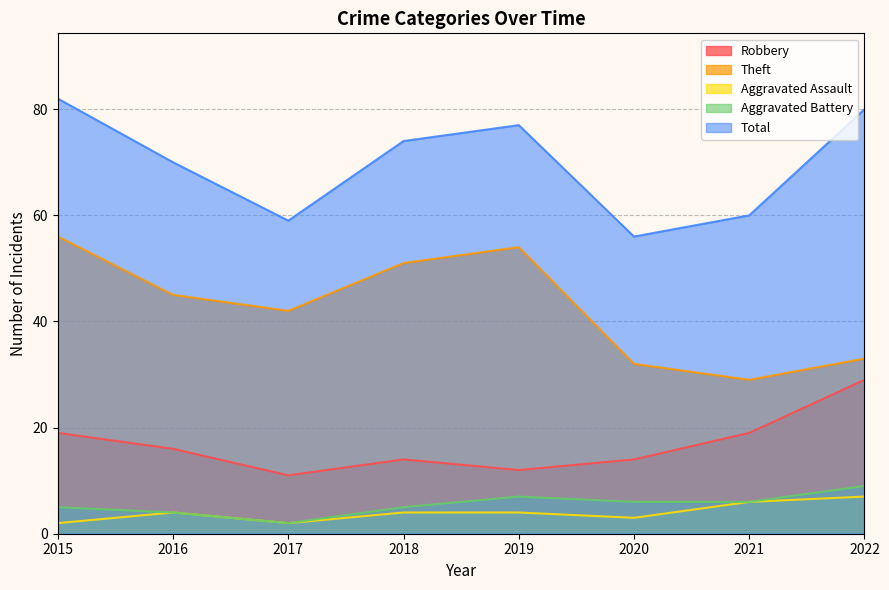

What are all the series names shown in the legend?

Robbery, Theft, Aggravated Assault, Aggravated Battery, Total